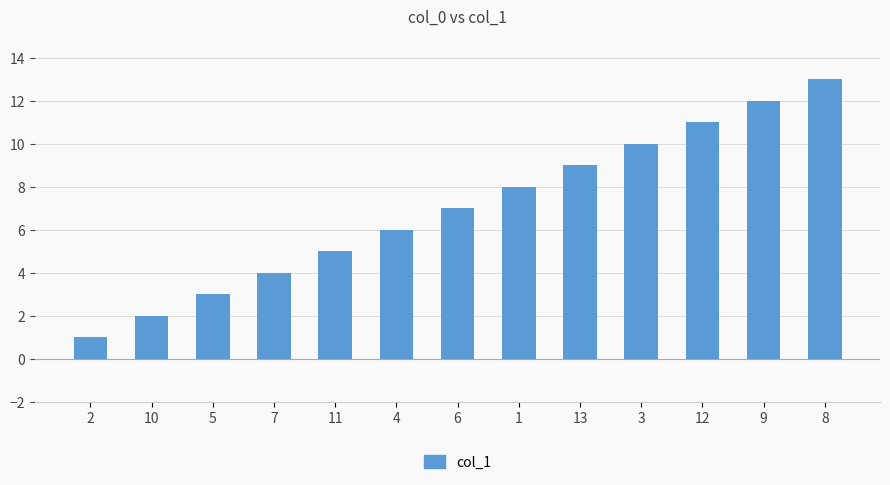

What is the difference between the second highest and second lowest values?

10